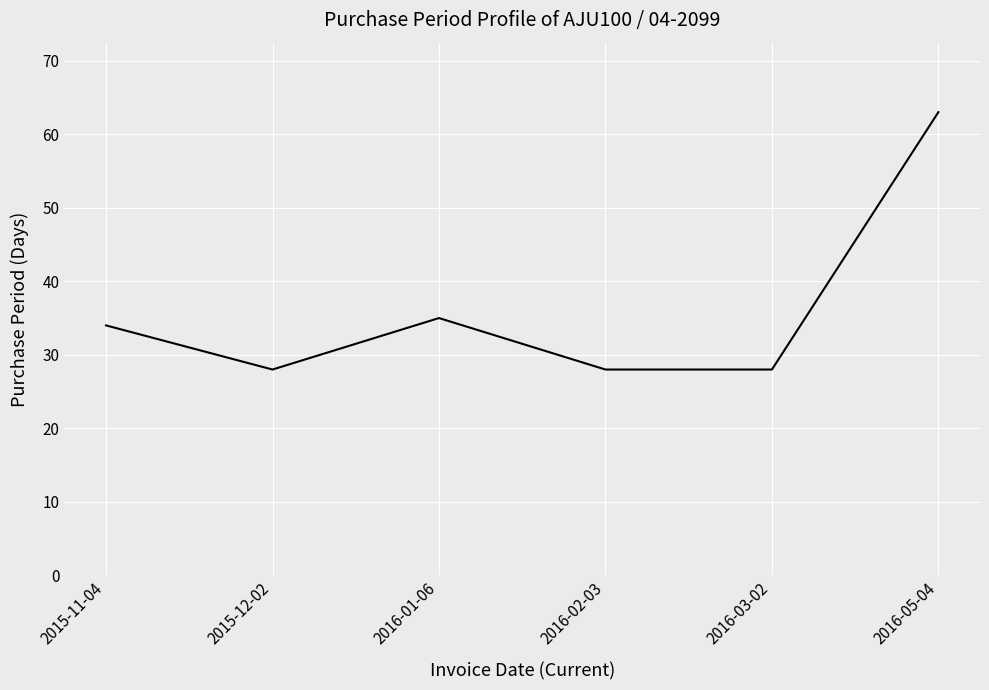

What position from the right is 2016-03-02?

2